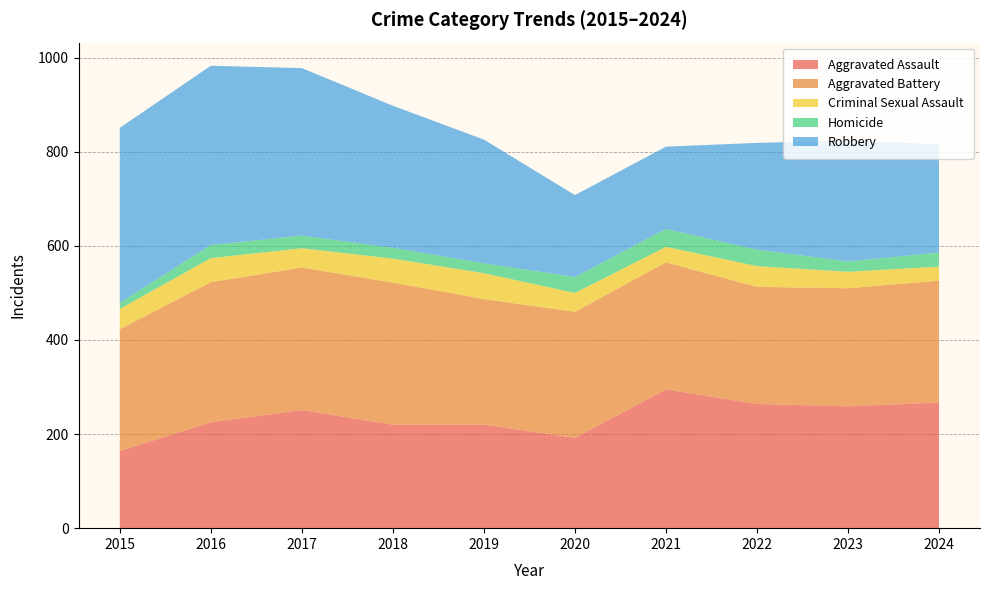

Reading left to right, what are all the values shown in this chart?

Aggravated Assault: 2015=164	2016=225	2017=251	2018=220	2019=220	2020=192	2021=295	2022=264	2023=259	2024=267
Aggravated Battery: 2015=259	2016=298	2017=303	2018=302	2019=267	2020=268	2021=270	2022=249	2023=251	2024=259
Criminal Sexual Assault: 2015=43	2016=51	2017=41	2018=51	2019=55	2020=40	2021=33	2022=44	2023=35	2024=30
Homicide: 2015=13	2016=28	2017=27	2018=23	2019=21	2020=34	2021=38	2022=35	2023=22	2024=30
Robbery: 2015=372	2016=381	2017=356	2018=302	2019=263	2020=174	2021=175	2022=227	2023=257	2024=230